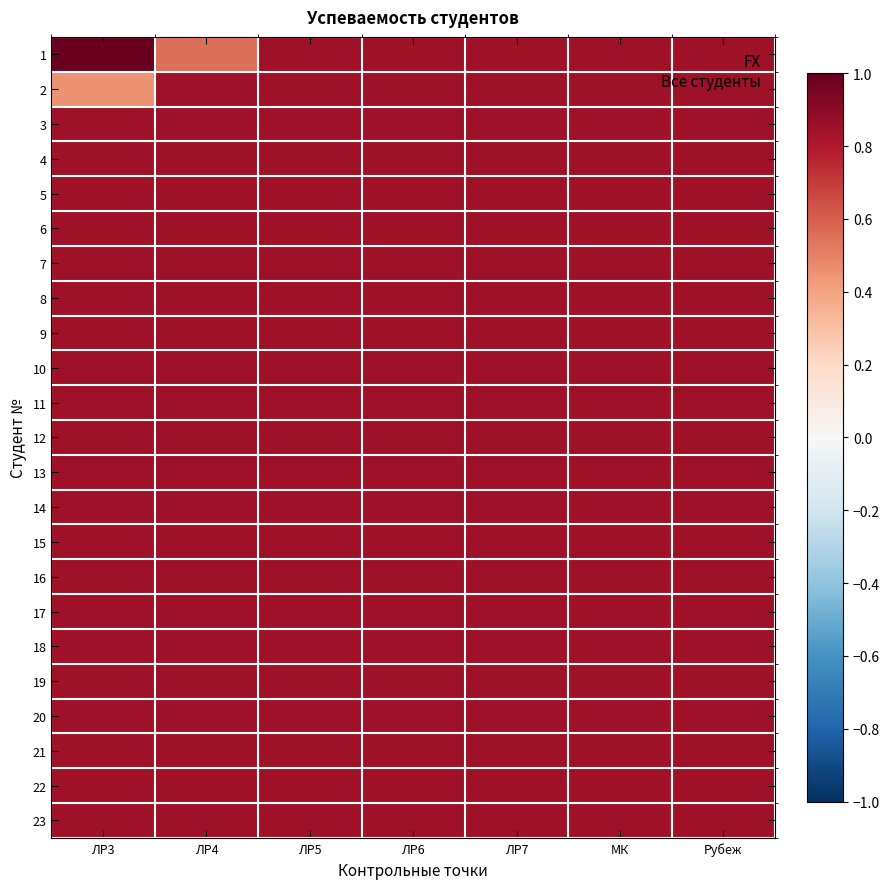

Rank the series at МК from highest to lowest value.

1, 2, 3, 4, 5, 6, 7, 8, 9, 10, 11, 12, 13, 14, 15, 16, 17, 18, 19, 20, 21, 22, 23